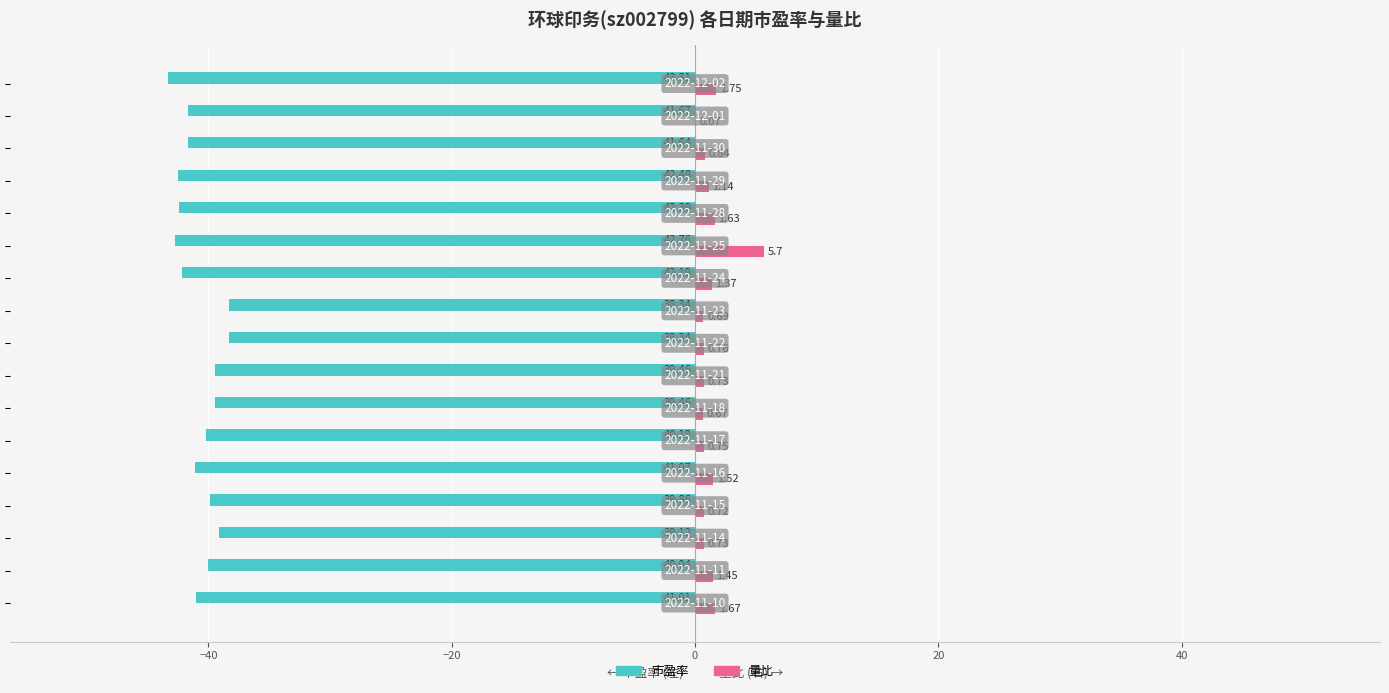

What is the sum of all 量比 values?

22.2